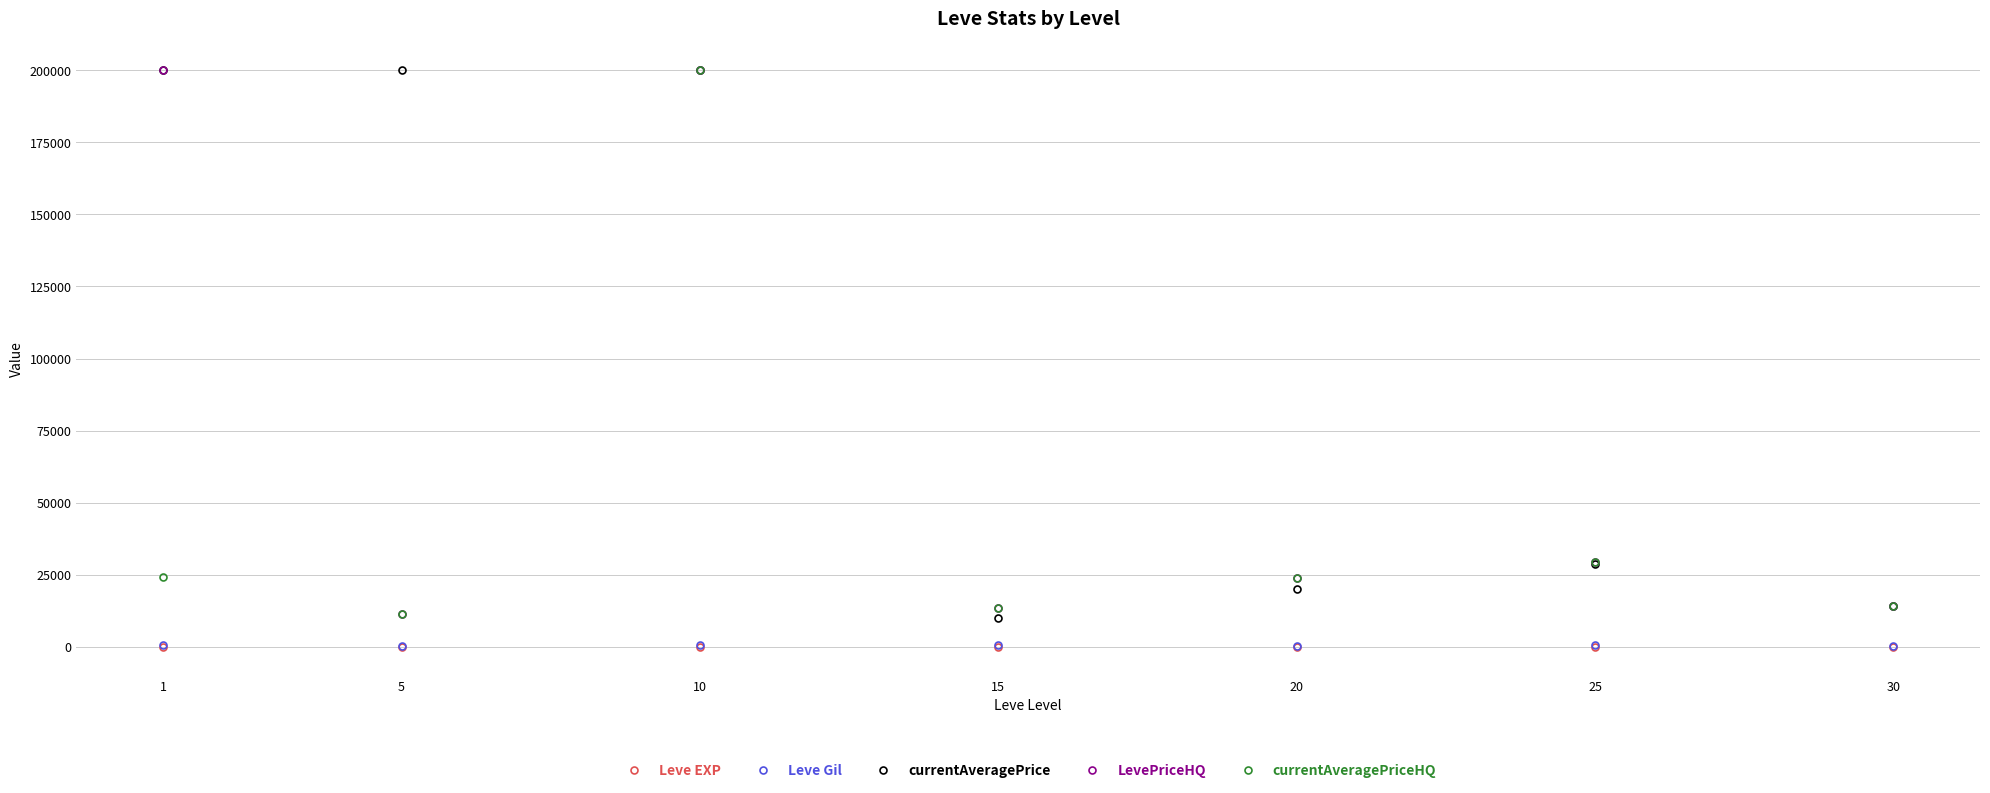

Count the number of categories in the chart.

7